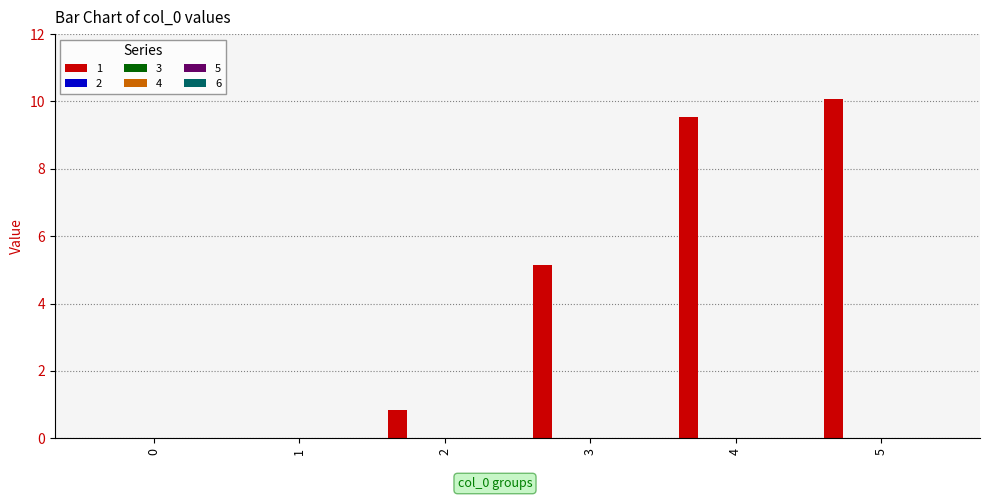

What is the maximum value shown in the chart?

10.1